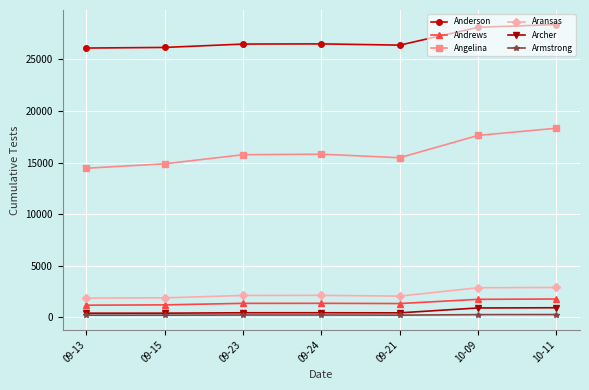

Which series has the largest total across all categories?

Anderson